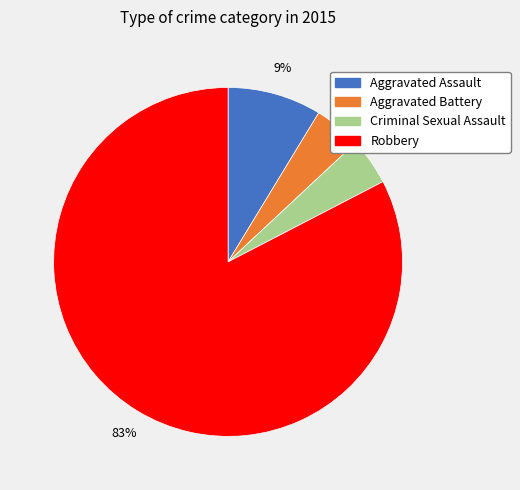

To the nearest percent, what is the average slice percentage?

25%